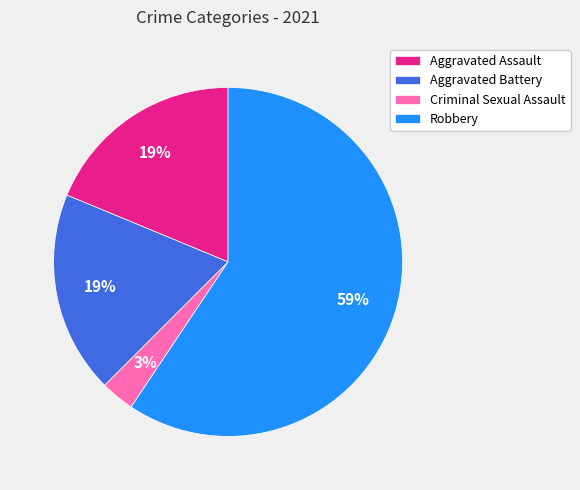

Count the number of slices in the pie.

4